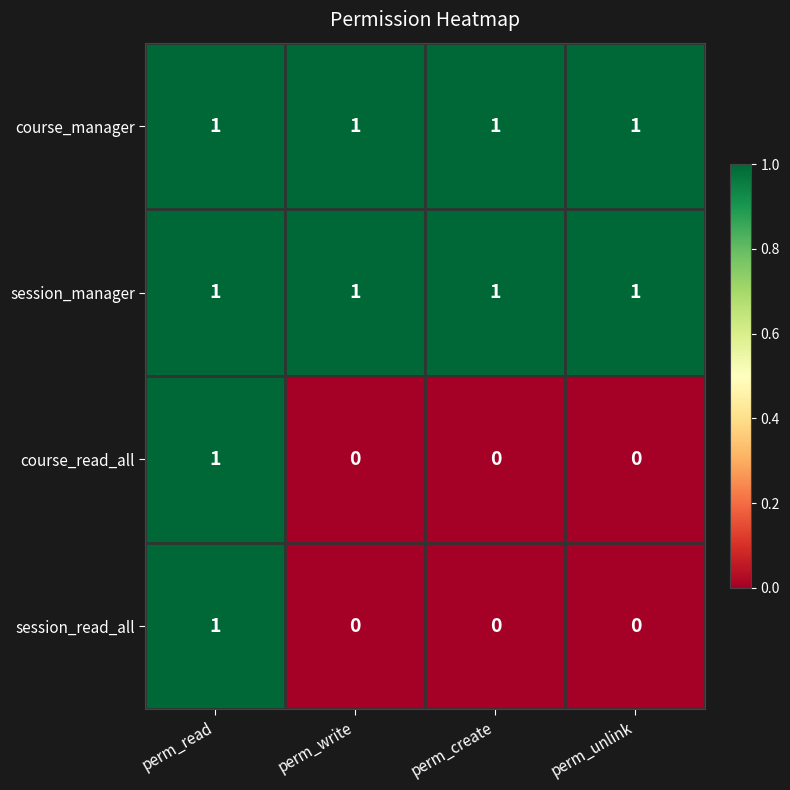

True or false: course_read_all has a value of 1 at perm_write.

False